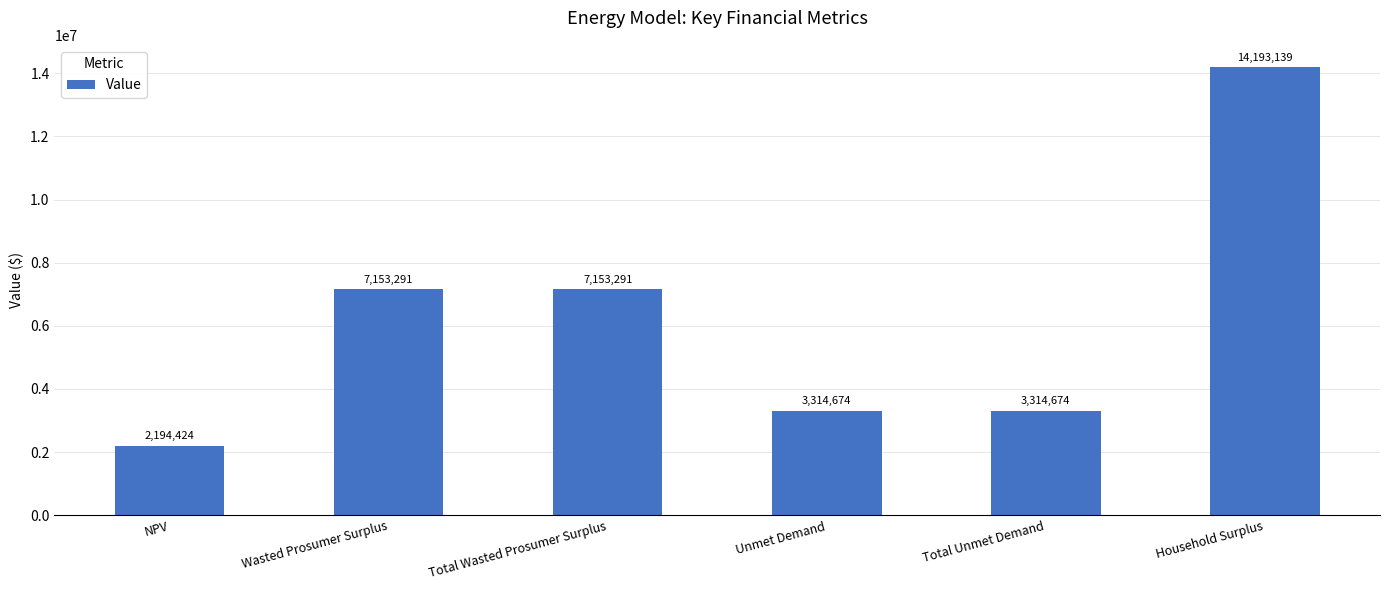

Read the value at Total Wasted Prosumer Surplus.

7153290.6